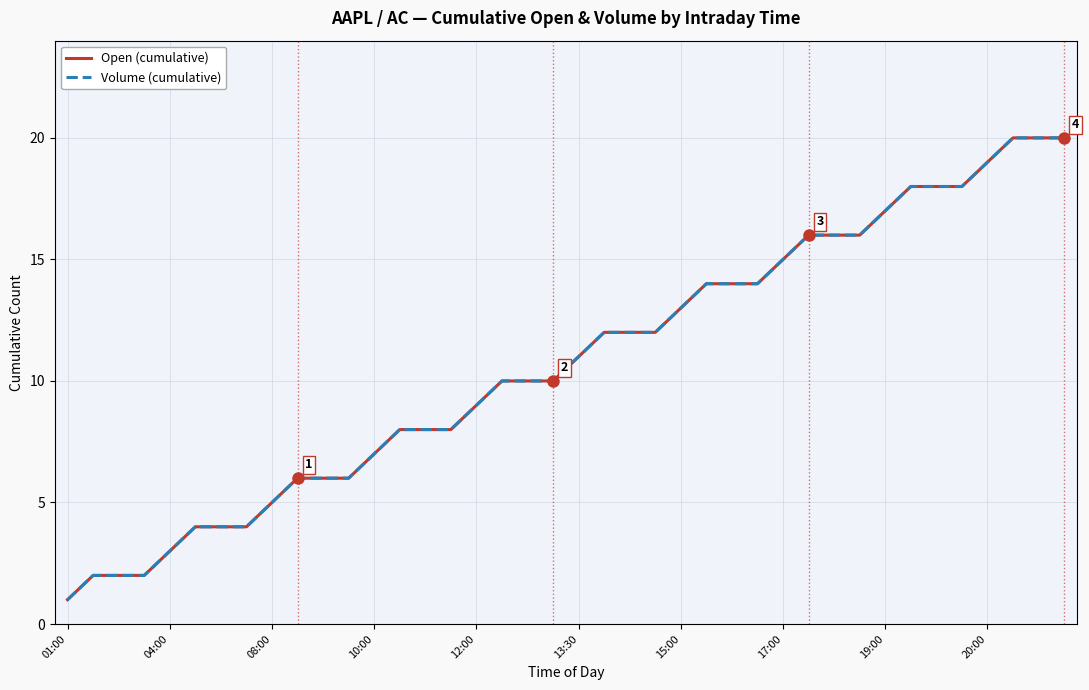

At which label does Volume (cumulative) reach its minimum?

01:00